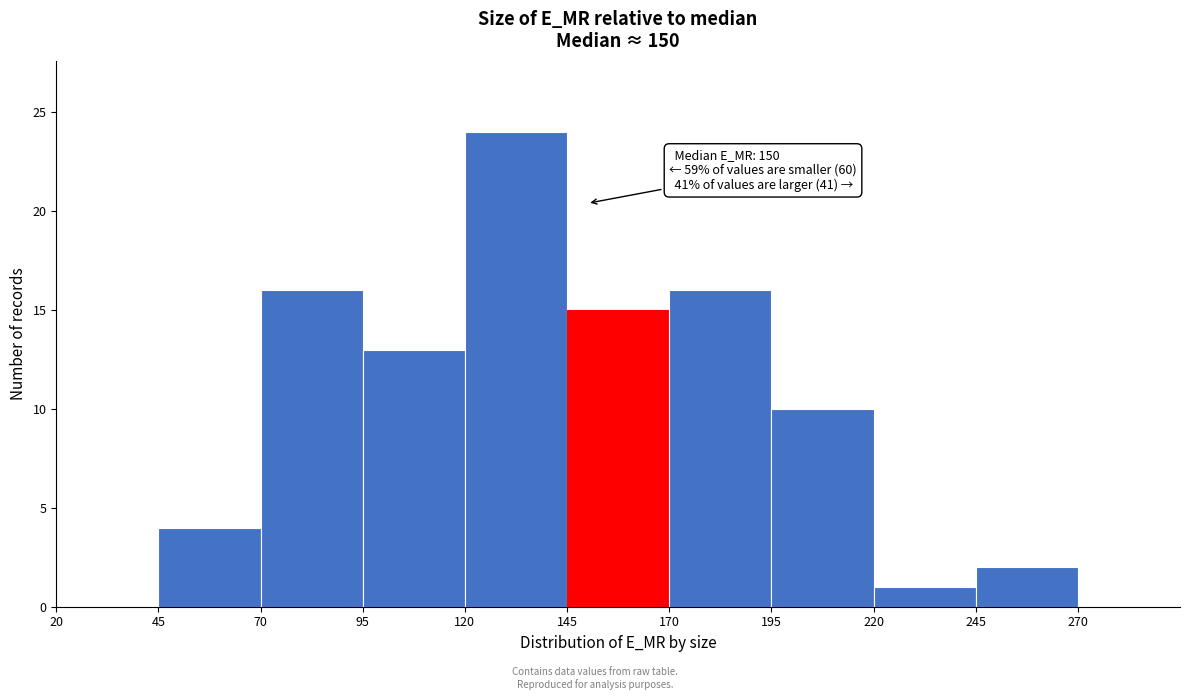

Which range on the x-axis has the tallest bar?

120 to 145